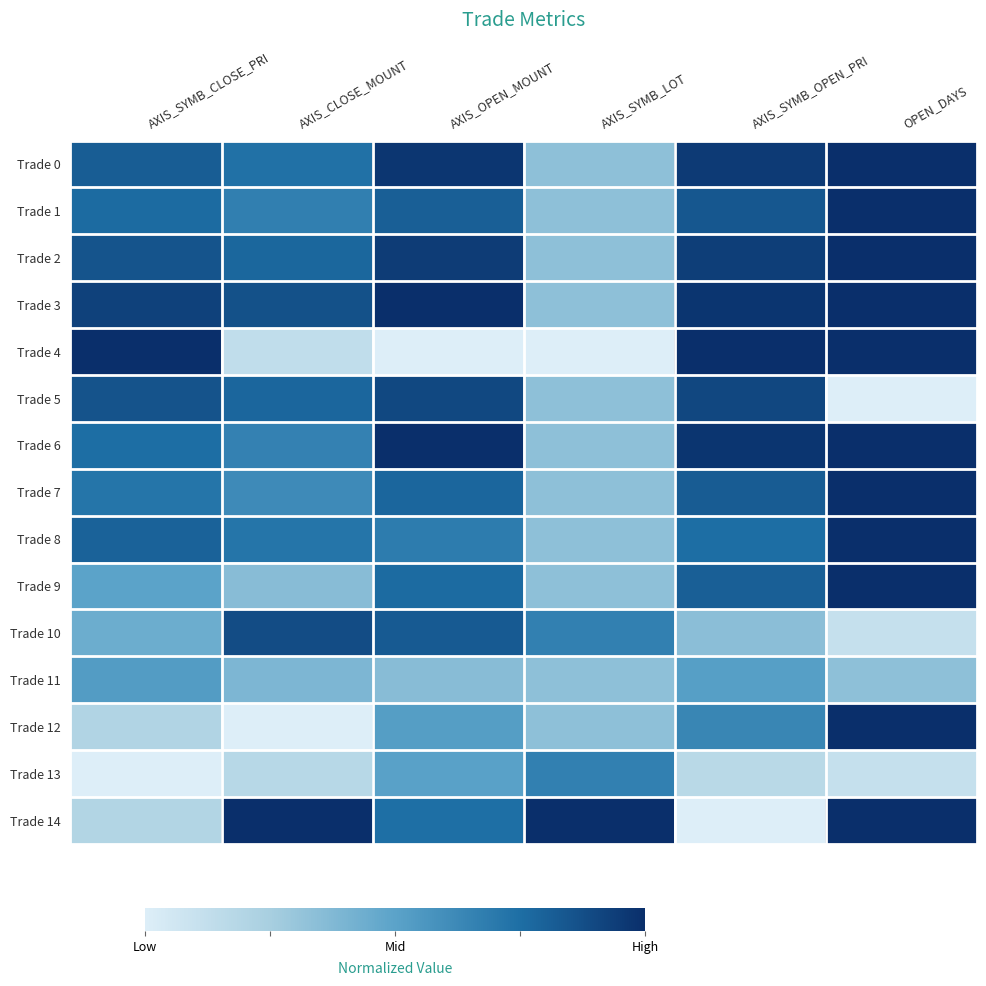

List the series in order of their peak value, highest first.

Trade 0, Trade 1, Trade 2, Trade 3, Trade 4, Trade 6, Trade 7, Trade 8, Trade 9, Trade 12, Trade 14, Trade 5, Trade 10, Trade 13, Trade 11